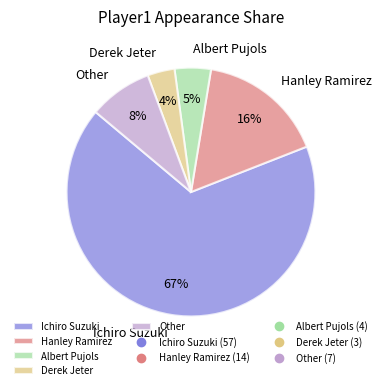

Is it true that Derek Jeter is 11% of the pie?

False